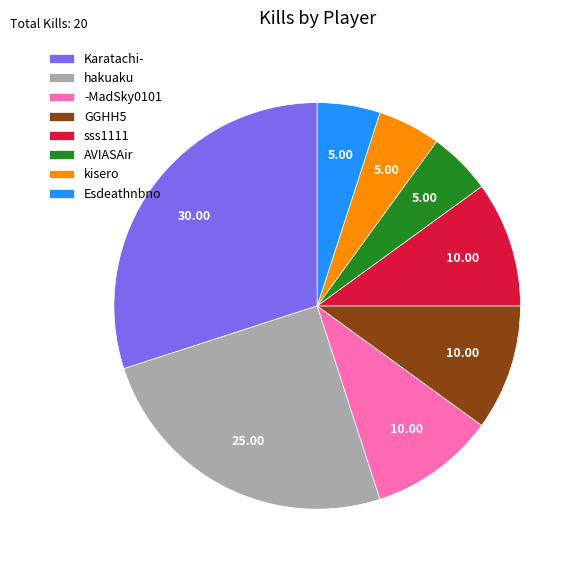

Which slice is the largest?

Karatachi-